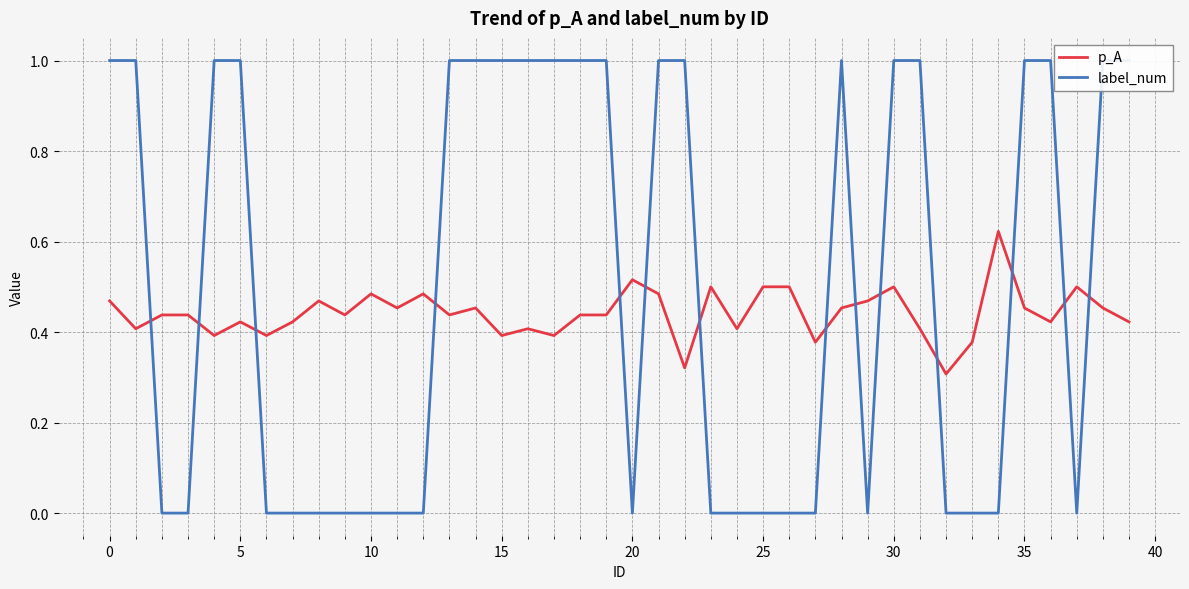

True or false: p_A and label_num intersect in this chart.

True